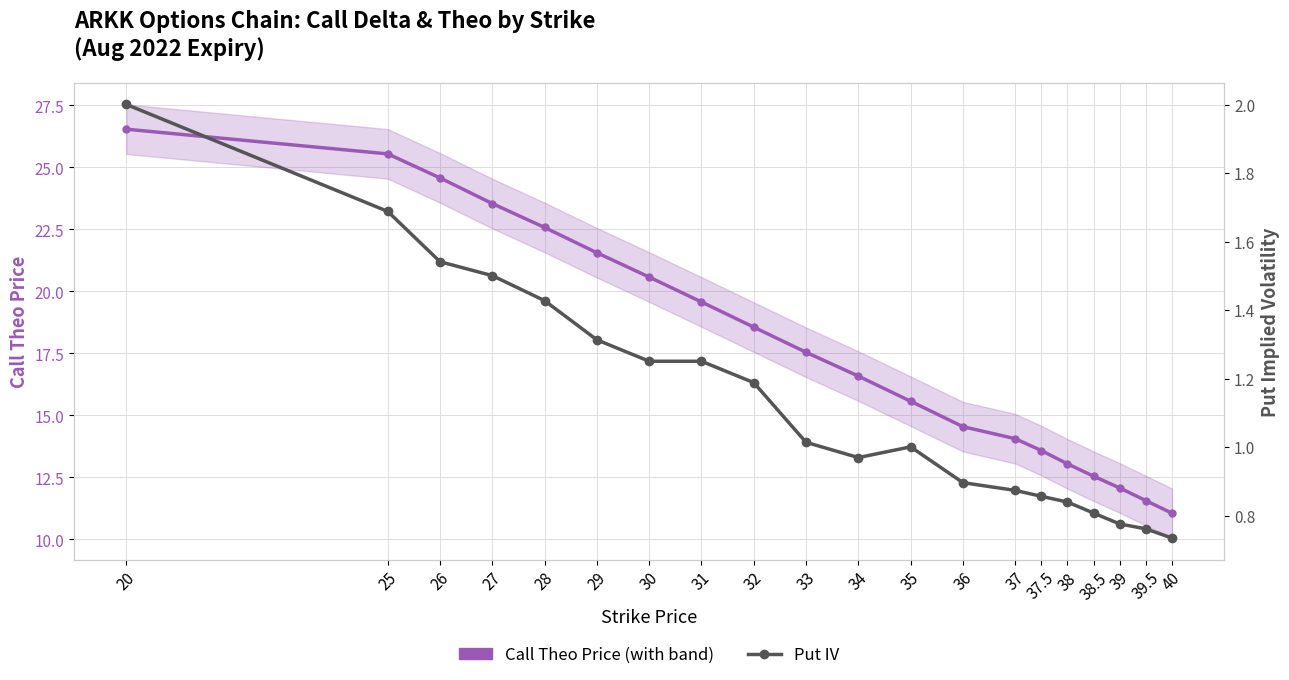

How many distinct data groups are displayed?

2